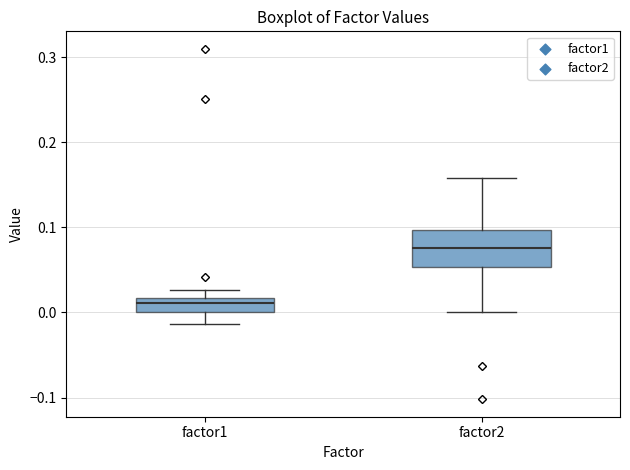

Reading left to right, transcribe this box plot: for each box, give where its median line is, the range the box spans, and where its two whiskers end, as read against the y-axis. The values are not printed on the chart, so give them approximately, as read against the axis.

factor1: median 0.01, box 0.00 to 0.02, whiskers -0.01 to 0.03
factor2: median 0.08, box 0.05 to 0.10, whiskers 0.00 to 0.16